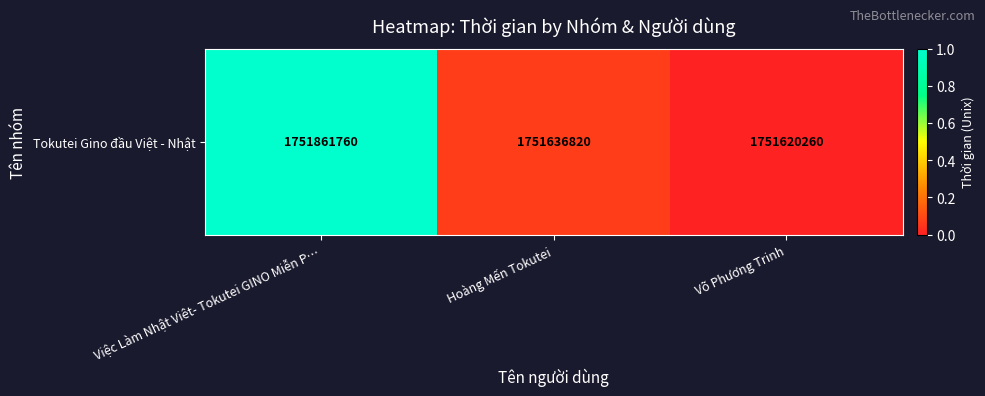

Which category has the lowest value across all series?

Võ Phương Trinh